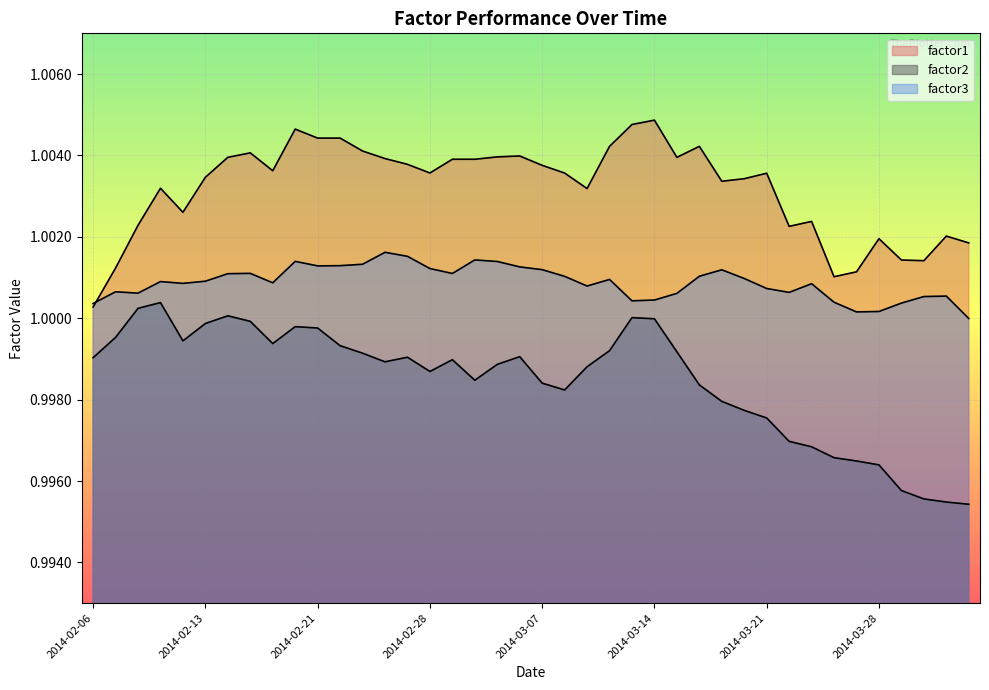

What are all the series names shown in the legend?

factor1, factor2, factor3